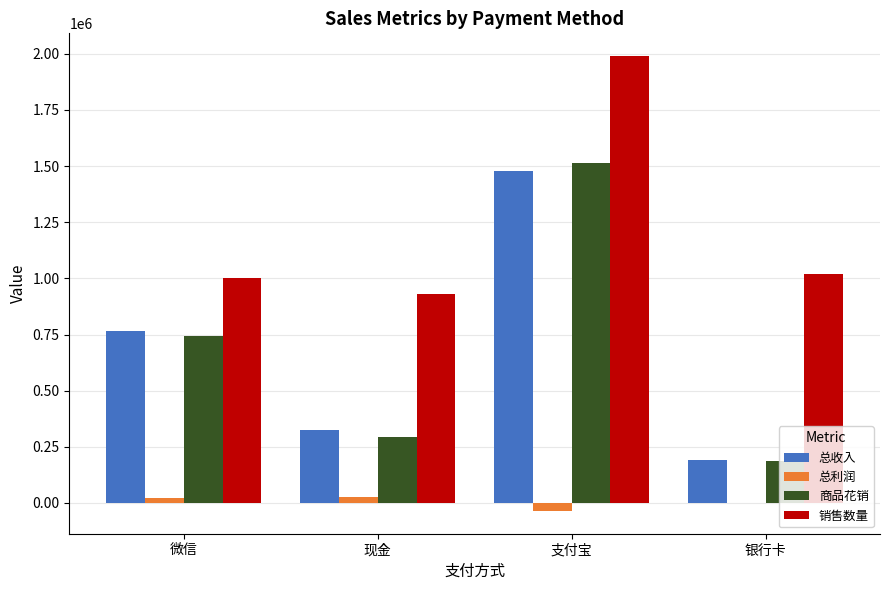

Which label corresponds to the largest value in the chart?

支付宝